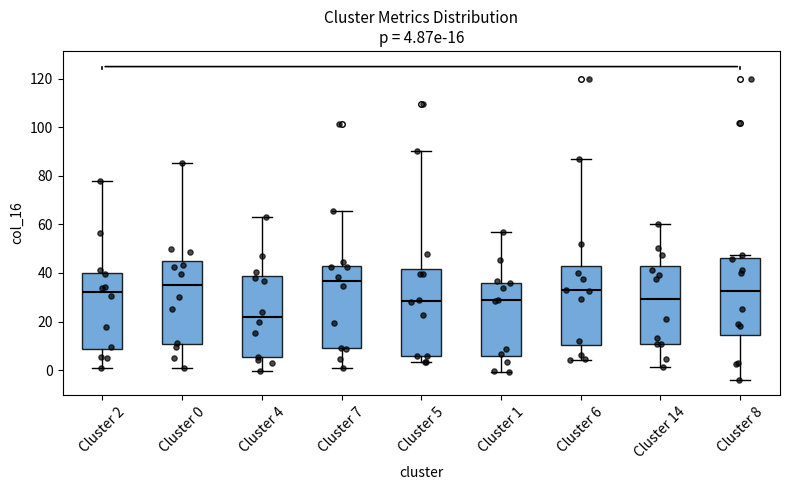

Comparing the boxes themselves (not the whiskers), which one is the tallest?

Cluster 5